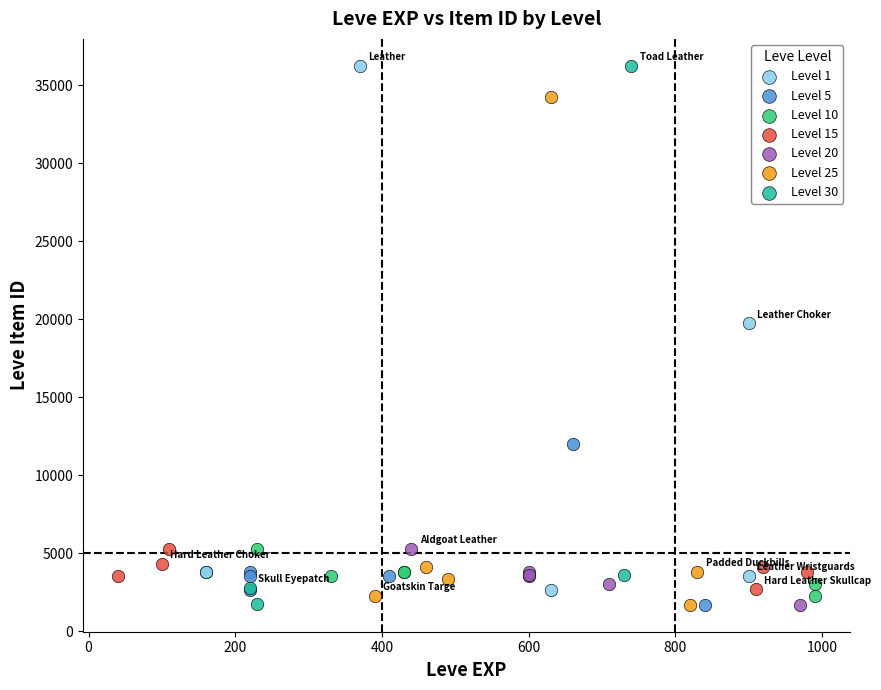

What are all the series names shown in the legend?

Level 1, Level 5, Level 10, Level 15, Level 20, Level 25, Level 30